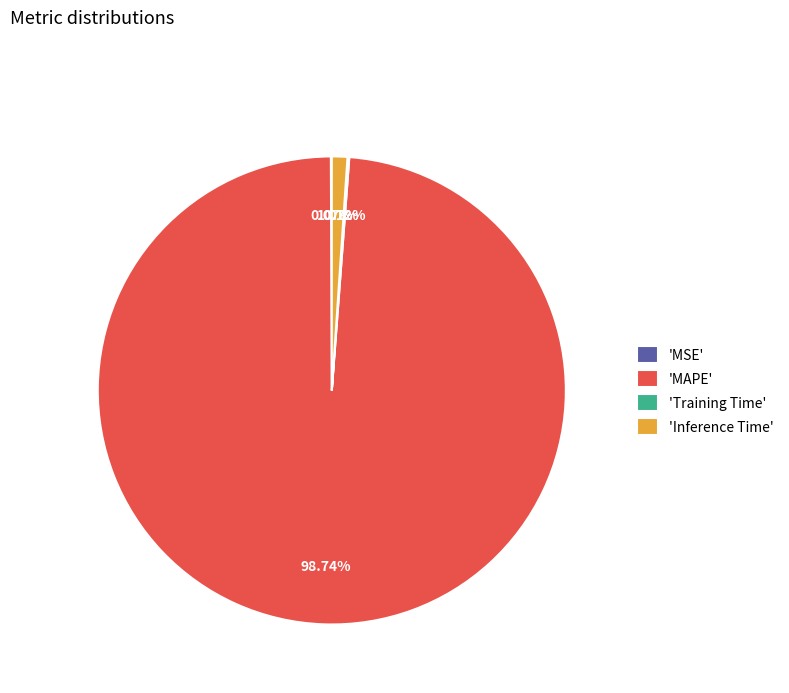

Is the sum of 'Inference Time' and 'MAPE' greater than half?

Yes